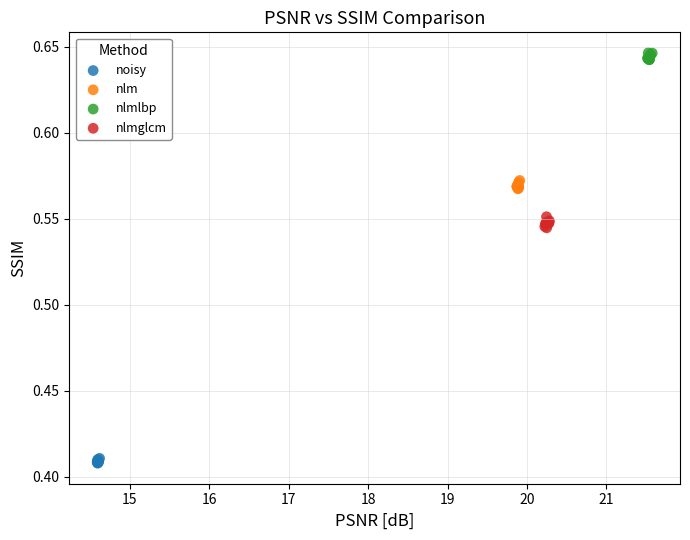

Which series contains the lowest Y value?

noisy